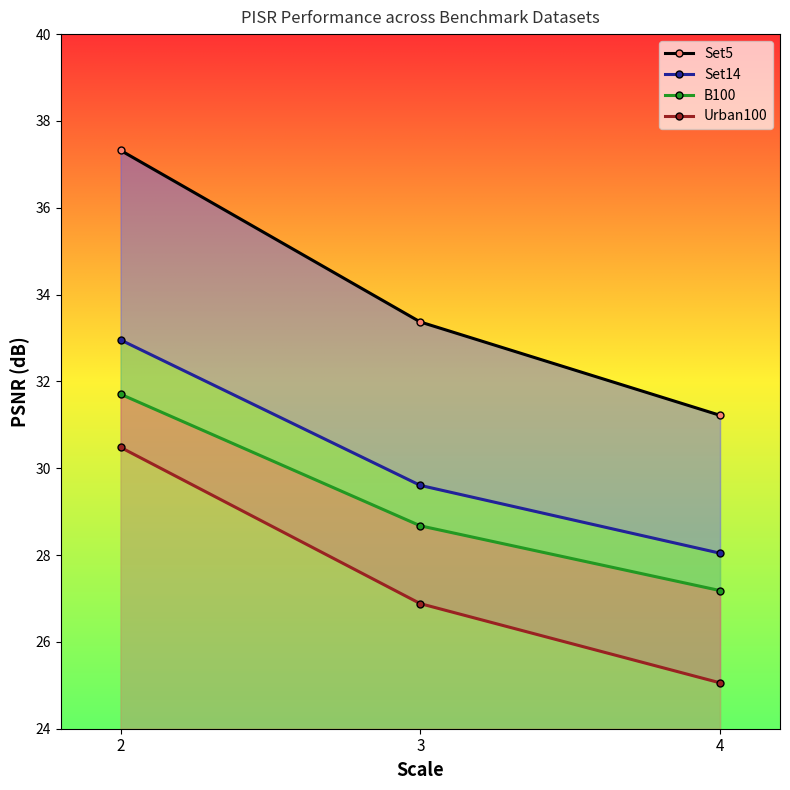

What are all the series names shown in the legend?

Set5, Set14, B100, Urban100